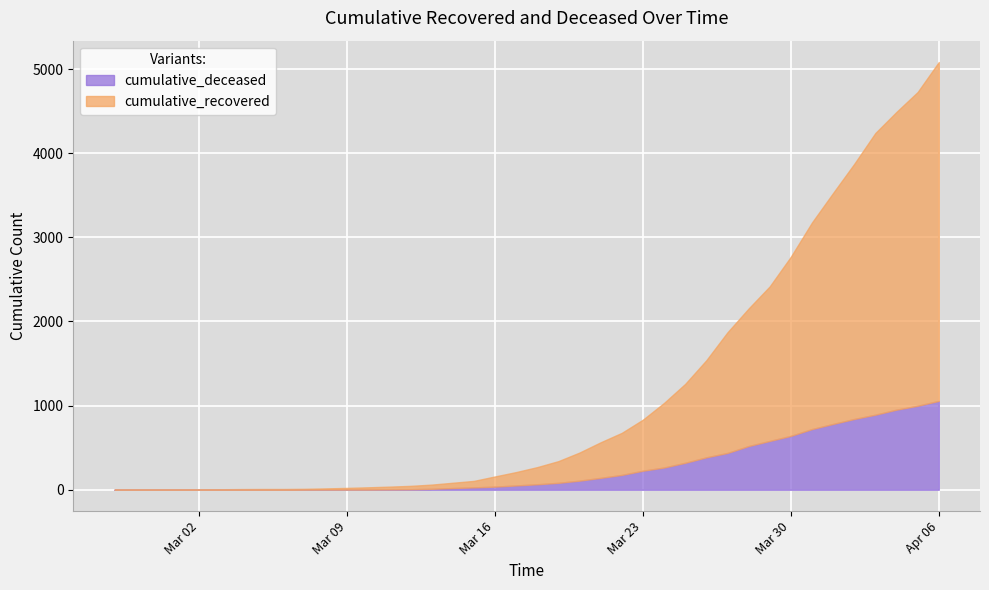

Rank the categories by cumulative_deceased value from lowest to highest.

2020-02-27, 2020-02-28, 2020-02-29, 2020-03-01, 2020-03-02, 2020-03-03, 2020-03-04, 2020-03-05, 2020-03-06, 2020-03-07, 2020-03-08, 2020-03-09, 2020-03-10, 2020-03-11, 2020-03-12, 2020-03-13, 2020-03-14, 2020-03-15, 2020-03-16, 2020-03-17, 2020-03-18, 2020-03-19, 2020-03-20, 2020-03-21, 2020-03-22, 2020-03-23, 2020-03-24, 2020-03-25, 2020-03-26, 2020-03-27, 2020-03-28, 2020-03-29, 2020-03-30, 2020-03-31, 2020-04-01, 2020-04-02, 2020-04-03, 2020-04-04, 2020-04-05, 2020-04-06